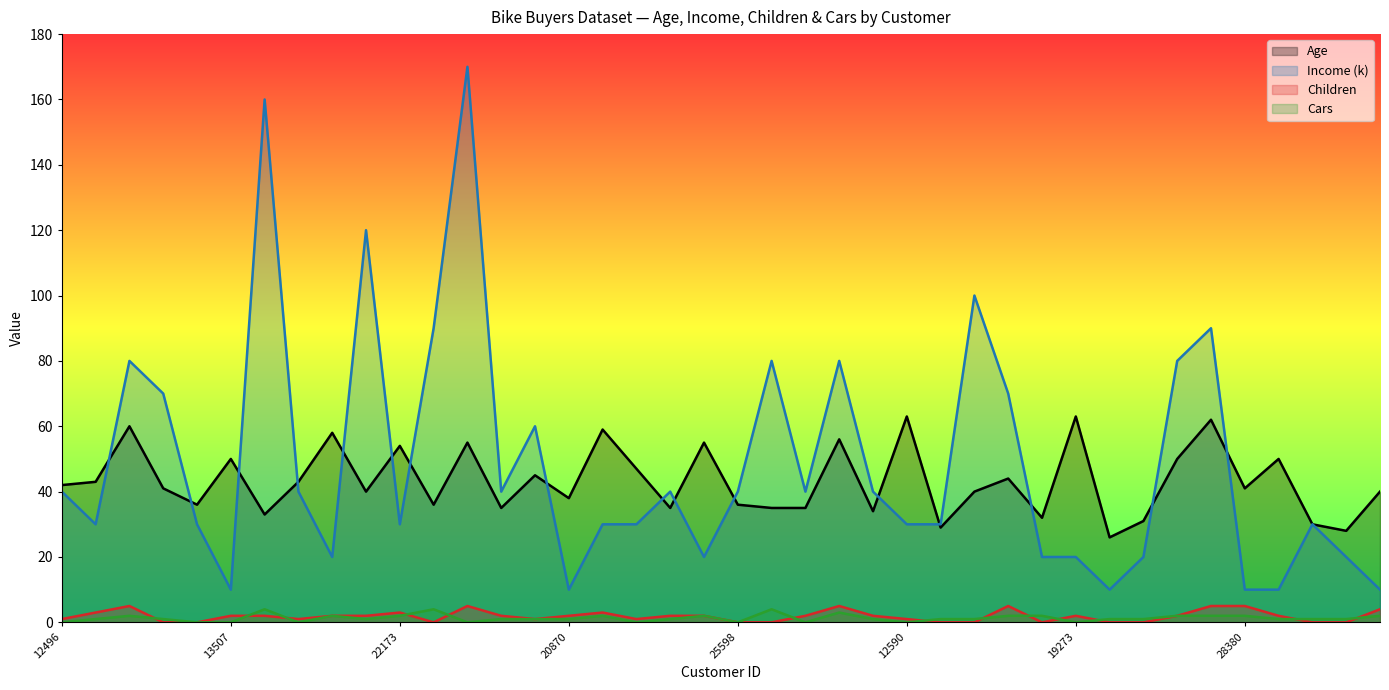

True or false: Cars has more than 2 interior local peaks.

True